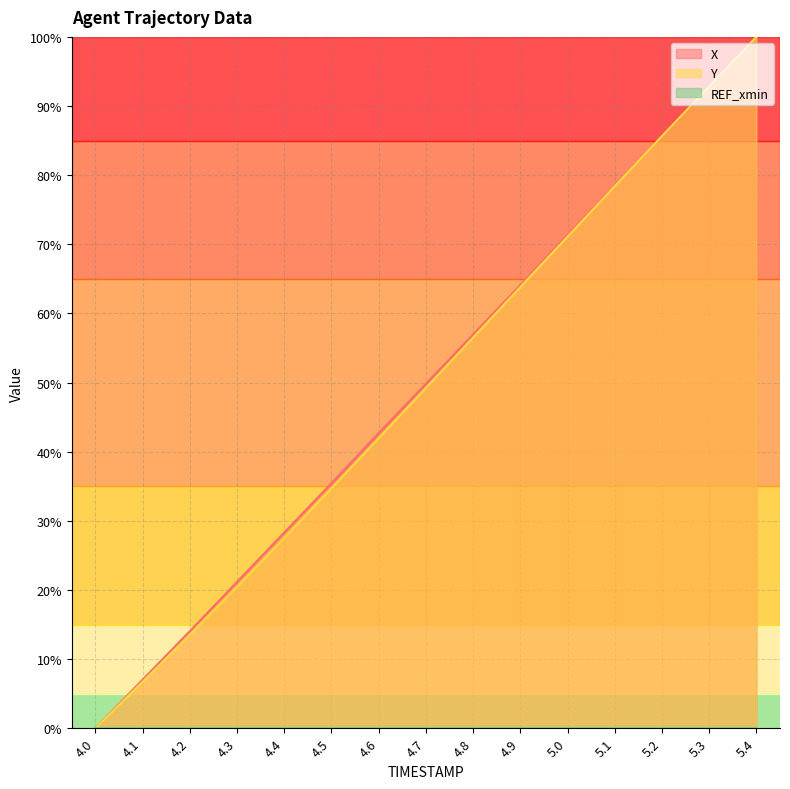

Is the value of Y at 4.4 greater than the value of X at 4.2?

Yes